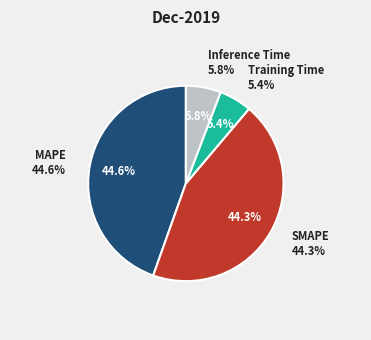

What percentage is NOT represented by Training Time?

94.6%